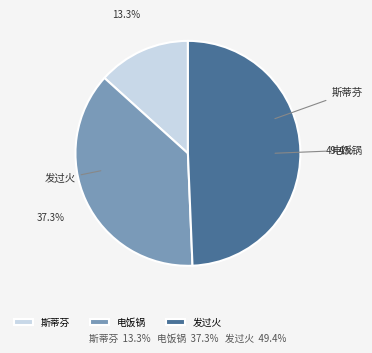

Does 斯蒂芬 account for over 50% of the chart?

No